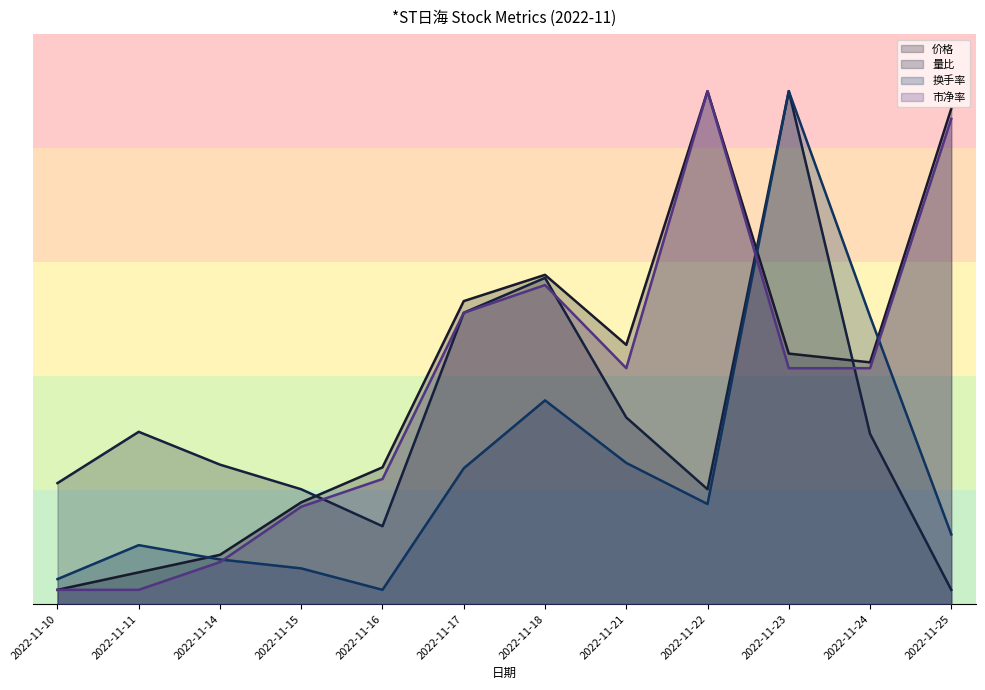

What is the average value of the 换手率 series?

1.9